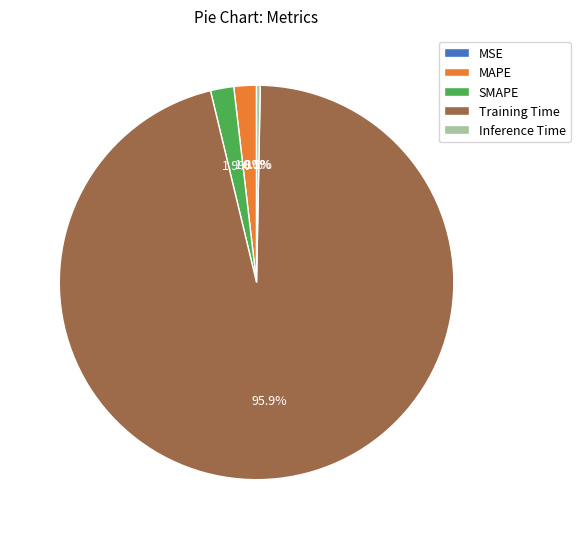

What percentage is the Training Time slice, to the nearest percent?

96%